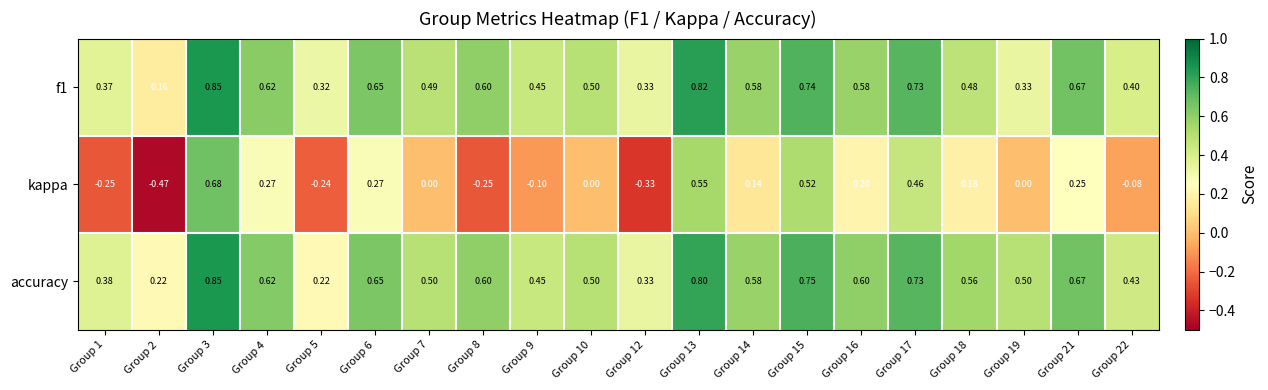

How many data points does each series have?

20